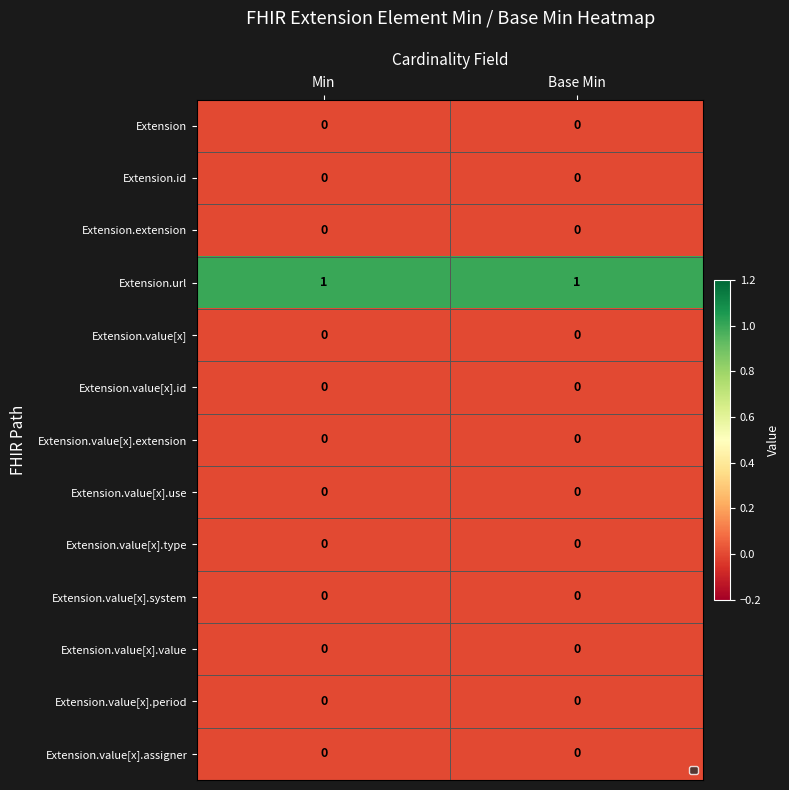

Which series has the largest total across all categories?

Extension.url